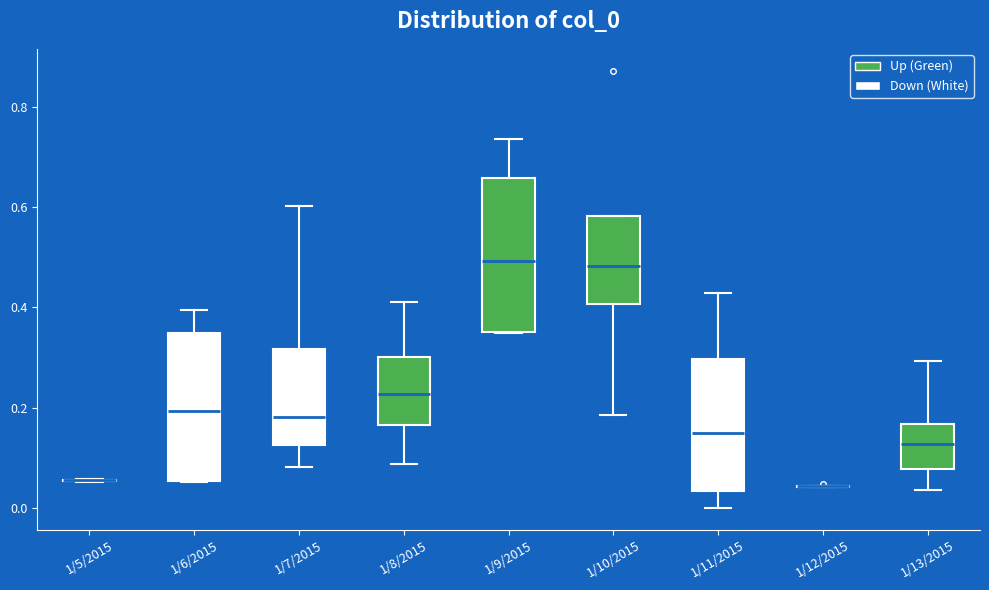

Reading left to right, transcribe this box plot: for each box, give where its median line is, the range the box spans, and where its two whiskers end, as read against the y-axis. The values are not printed on the chart, so give them approximately, as read against the axis.

1/5/2015: box collapsed to a line at 0.06, whiskers 0.06 to 0.06
1/6/2015: median 0.20, box 0.06 to 0.34, whiskers 0.06 to 0.40
1/7/2015: median 0.18, box 0.12 to 0.32, whiskers 0.08 to 0.60
1/8/2015: median 0.22, box 0.16 to 0.30, whiskers 0.08 to 0.42
1/9/2015: median 0.50, box 0.36 to 0.66, whiskers 0.34 to 0.74
1/10/2015: median 0.48, box 0.40 to 0.58, whiskers 0.18 to 0.58
1/11/2015: median 0.14, box 0.04 to 0.30, whiskers 0.00 to 0.42
1/12/2015: box collapsed to a line at 0.04, whiskers 0.04 to 0.04
1/13/2015: median 0.12, box 0.08 to 0.16, whiskers 0.04 to 0.30